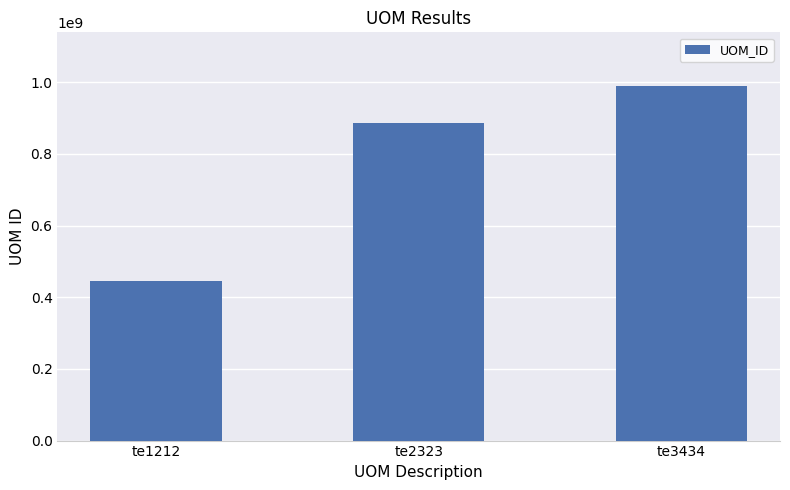

What is the sum of all values?

2324011066